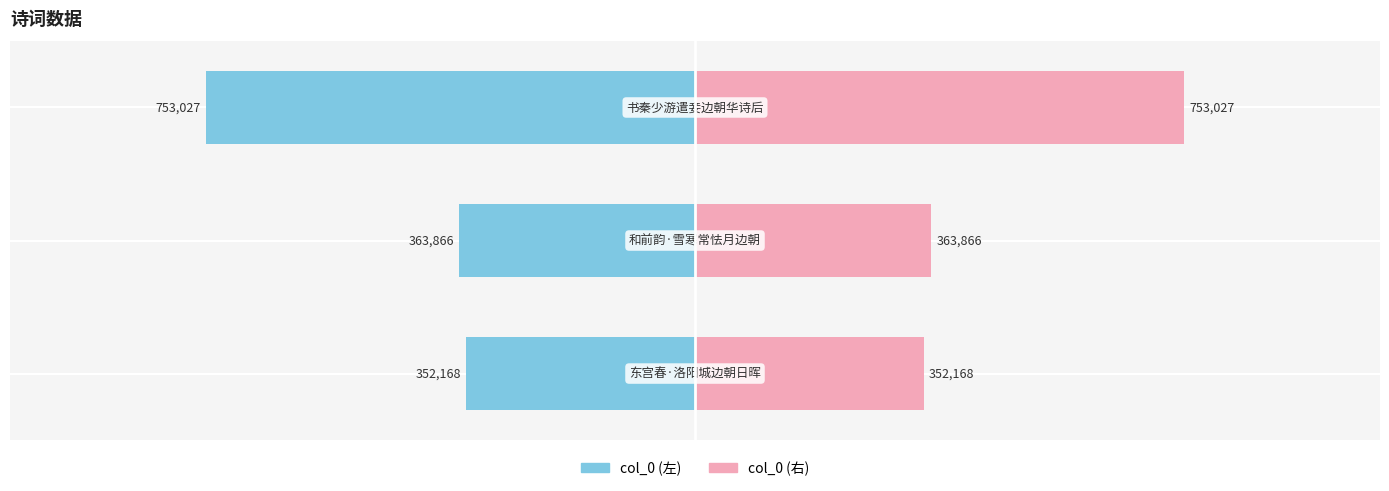

Count the number of data series in this chart.

2